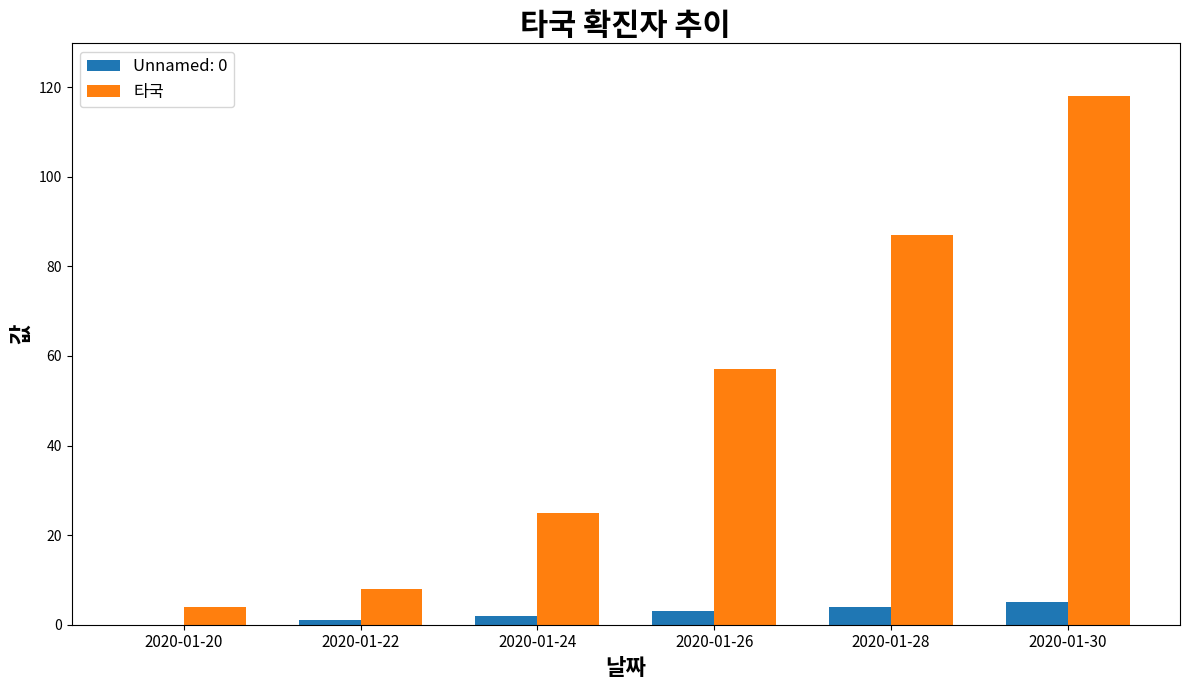

What is the maximum value shown in the chart?

118